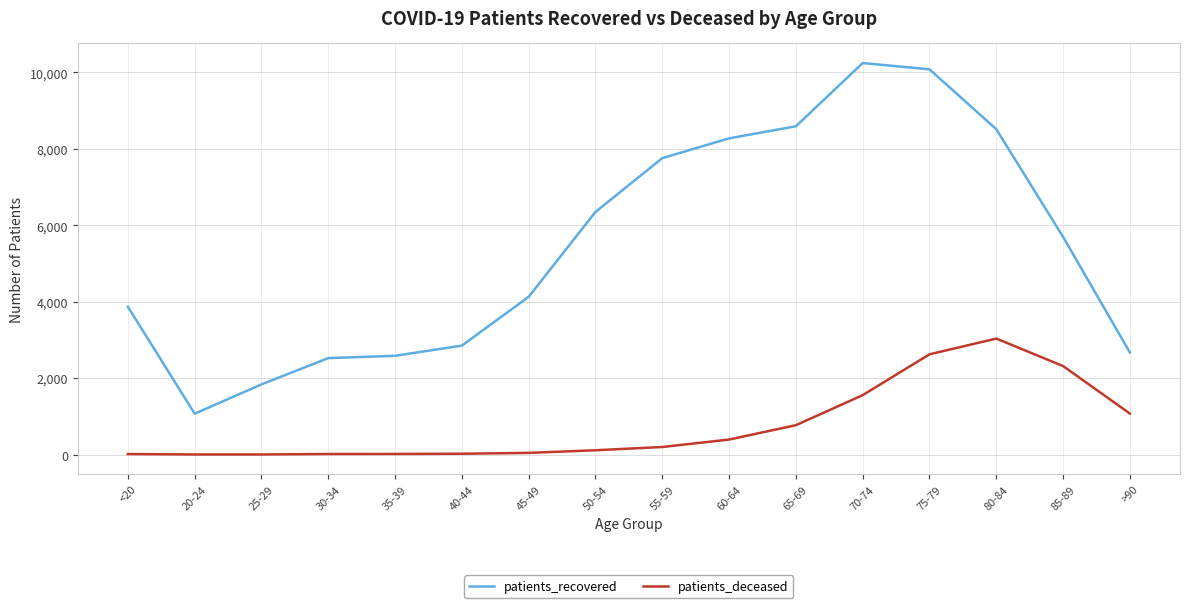

Does the chart have visible grid lines?

Yes